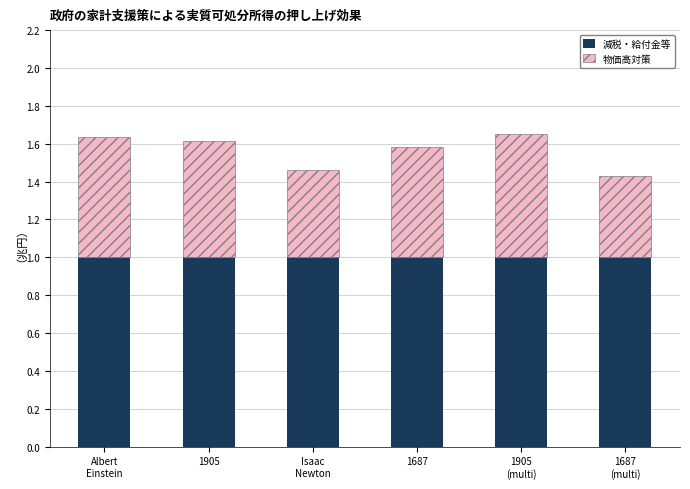

The 減税・給付金等 series shows 1.4 at 1905. True or false?

False